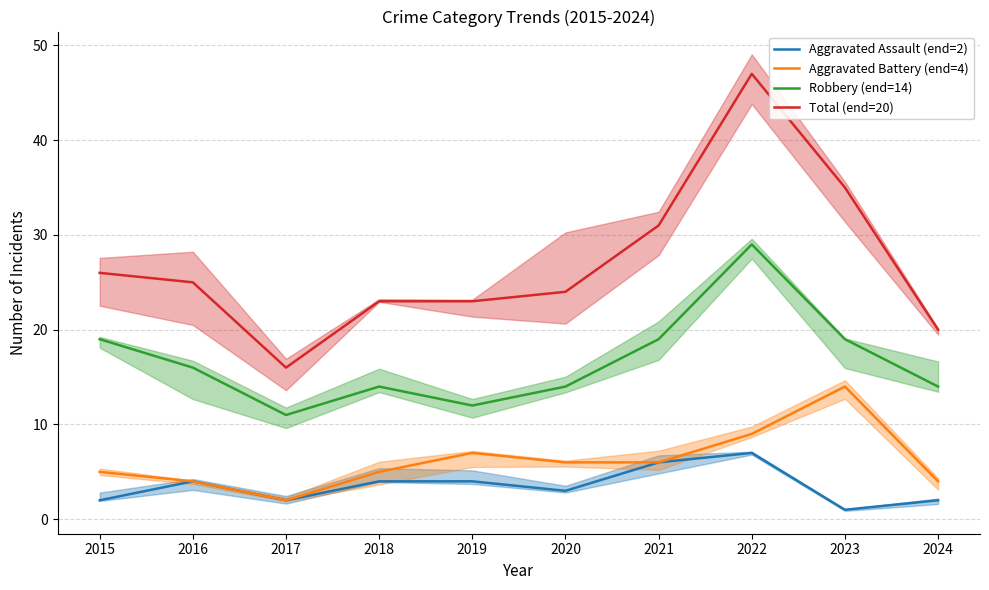

Does the chart display data point markers on the line(s)?

No